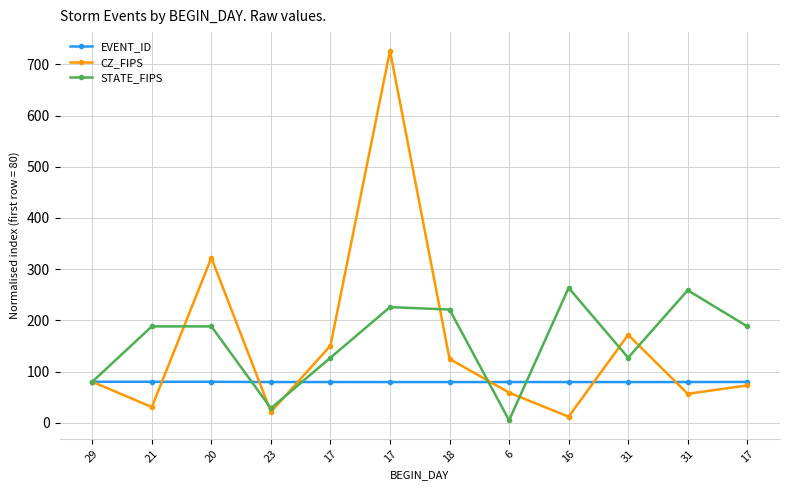

Reading right to left, what are all the values shown in this chart?

EVENT_ID: 17=79.7	31=79.5	31=79.5	16=79.5	6=79.5	18=79.5	17=79.5	17=79.5	23=79.5	20=80.0	21=80.0	29=80.0
CZ_FIPS: 17=72.9	31=56.5	31=171.8	16=11.8	6=58.8	18=124.7	17=727.1	17=150.6	23=21.2	20=322.4	21=30.6	29=80.0
STATE_FIPS: 17=188.2	31=258.8	31=127.1	16=263.5	6=4.7	18=221.2	17=225.9	17=127.1	23=28.2	20=188.2	21=188.2	29=80.0